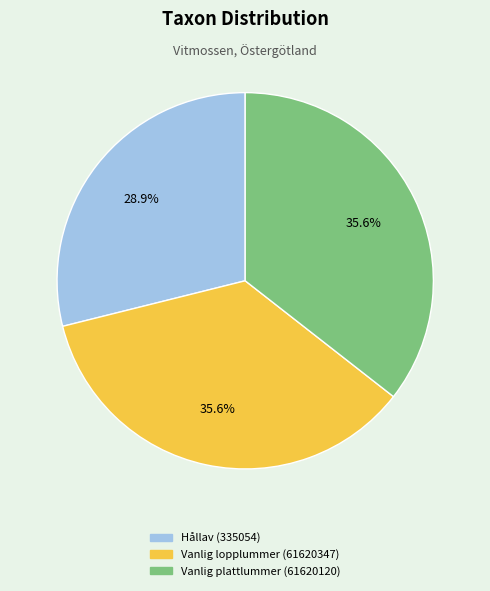

What portion of the pie excludes Hållav (335054)?

71.1%